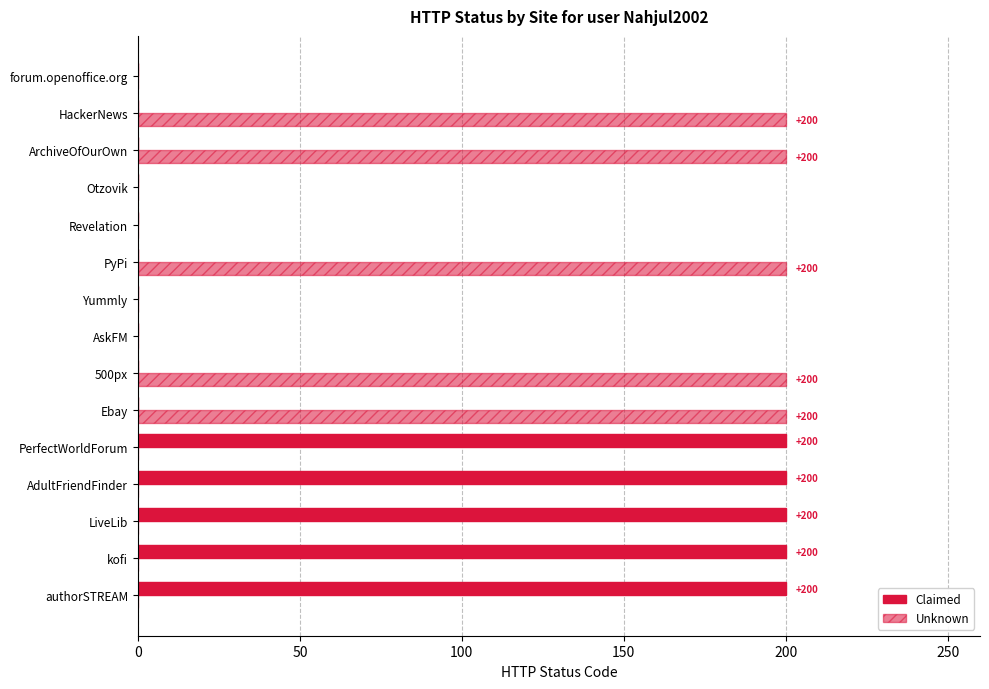

Count the number of data series in this chart.

2